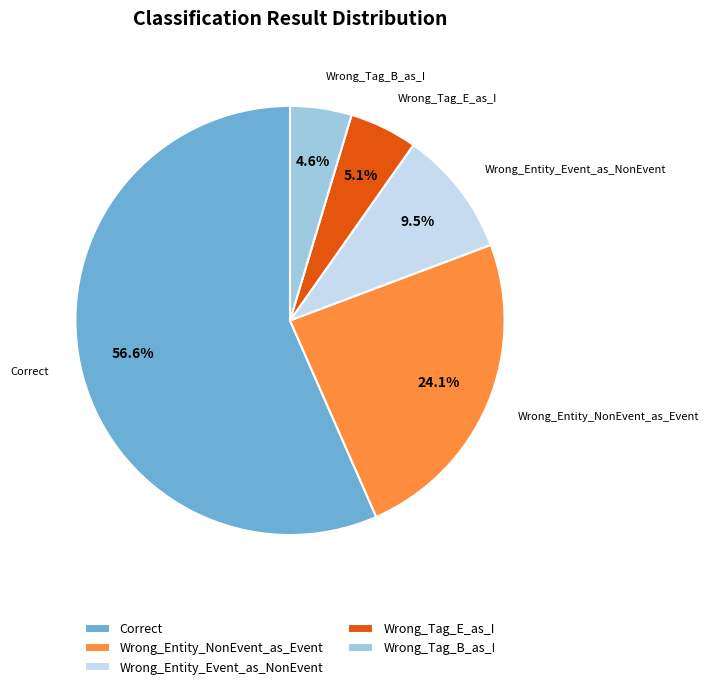

To the nearest percent, what percentage of the pie is Wrong_Entity_NonEvent_as_Event?

24%